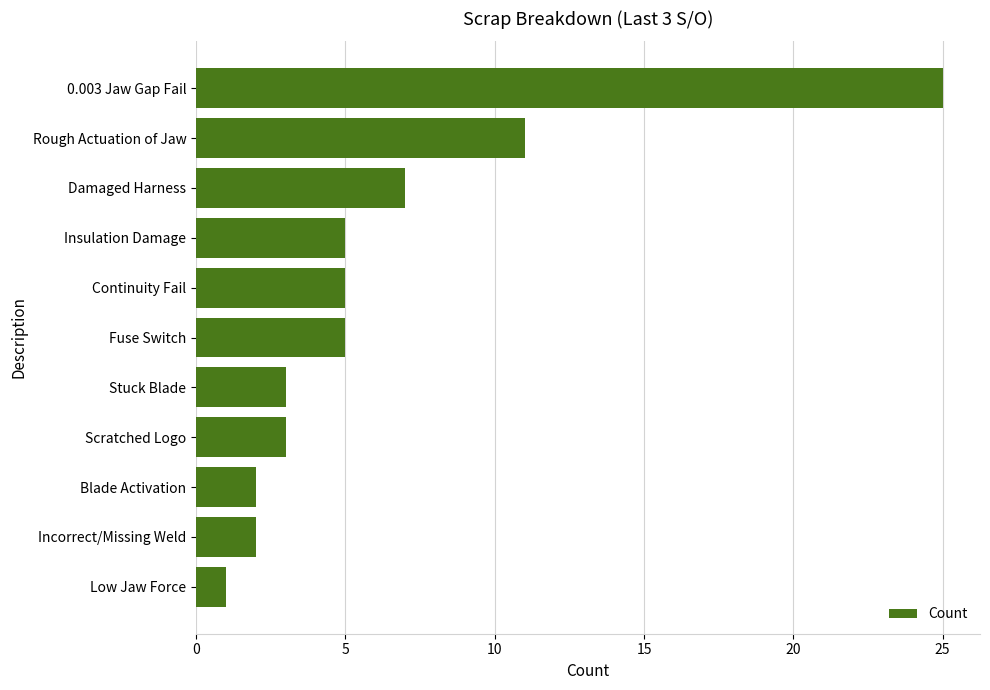

How many data points are less than 5?

5